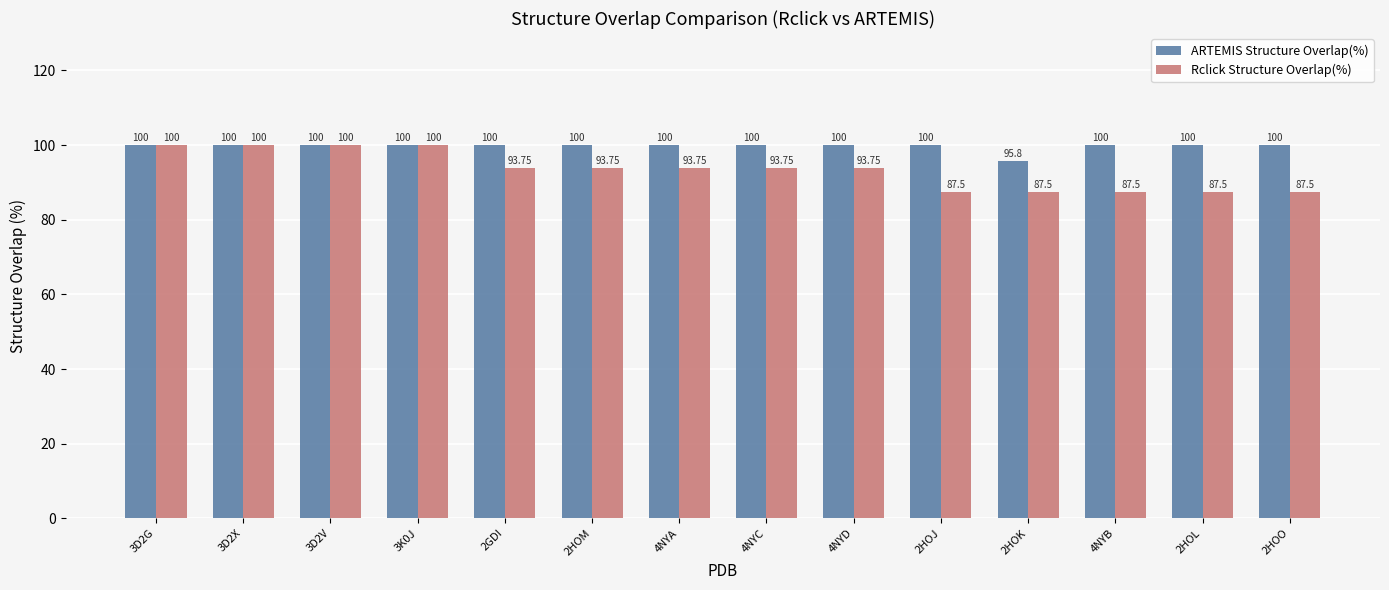

Reading left to right, transcribe all the data shown in this chart.

ARTEMIS Structure Overlap(%): 3D2G=100.0	3D2X=100.0	3D2V=100.0	3K0J=100.0	2GDI=100.0	2HOM=100.0	4NYA=100.0	4NYC=100.0	4NYD=100.0	2HOJ=100.0	2HOK=95.8	4NYB=100.0	2HOL=100.0	2HOO=100.0
Rclick Structure Overlap(%): 3D2G=100.0	3D2X=100.0	3D2V=100.0	3K0J=100.0	2GDI=93.8	2HOM=93.8	4NYA=93.8	4NYC=93.8	4NYD=93.8	2HOJ=87.5	2HOK=87.5	4NYB=87.5	2HOL=87.5	2HOO=87.5